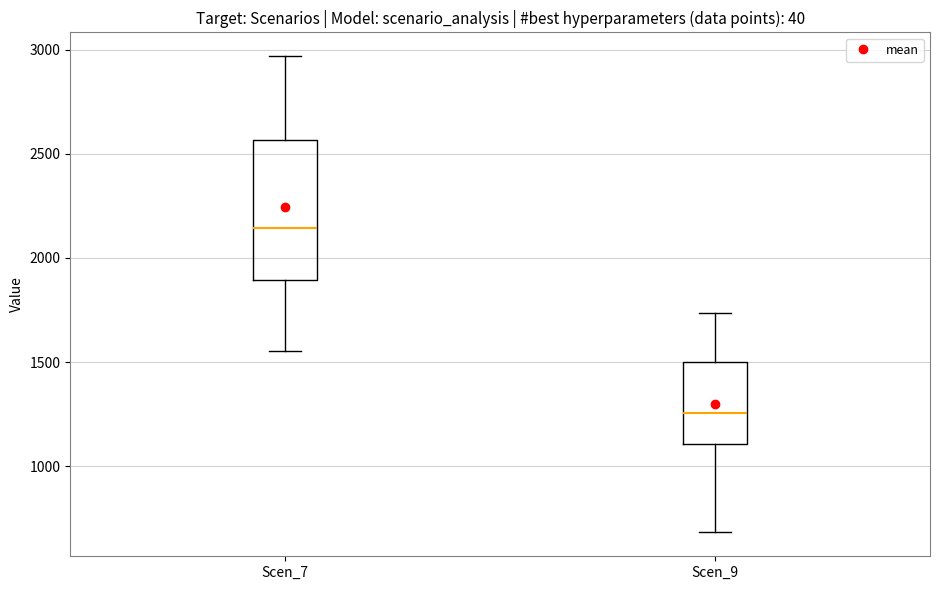

Which box's median line is the highest?

Scen_7